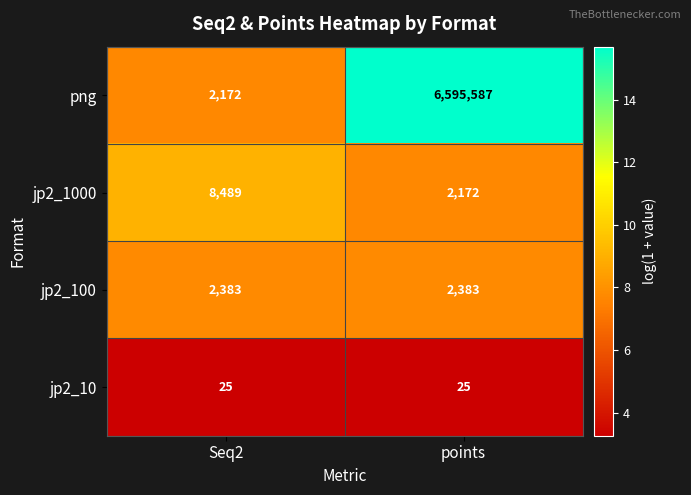

Rank the series at points from highest to lowest value.

png, jp2_100, jp2_1000, jp2_10